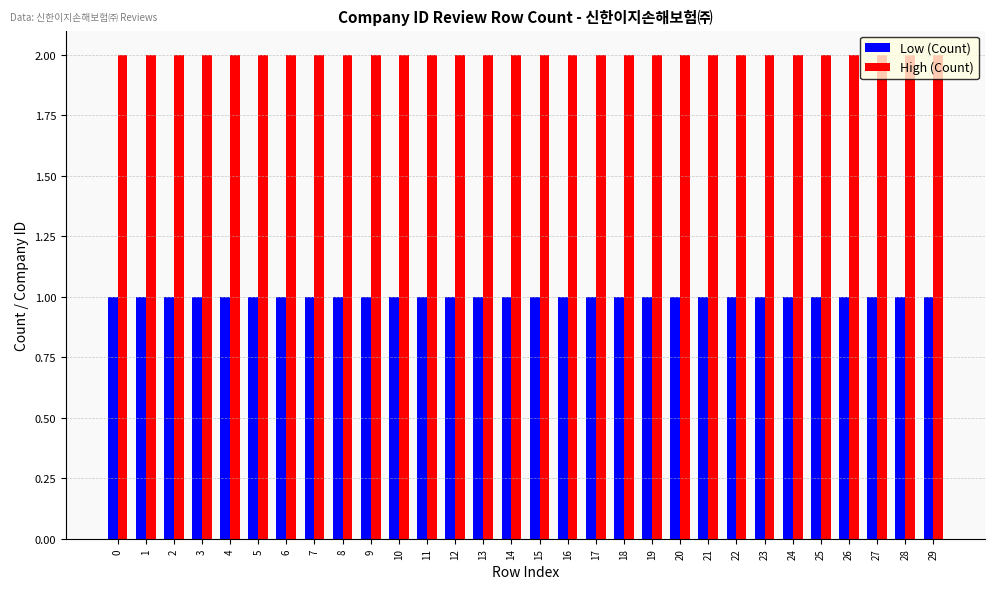

Rank the series by their average value, from highest to lowest.

High (Count), Low (Count)